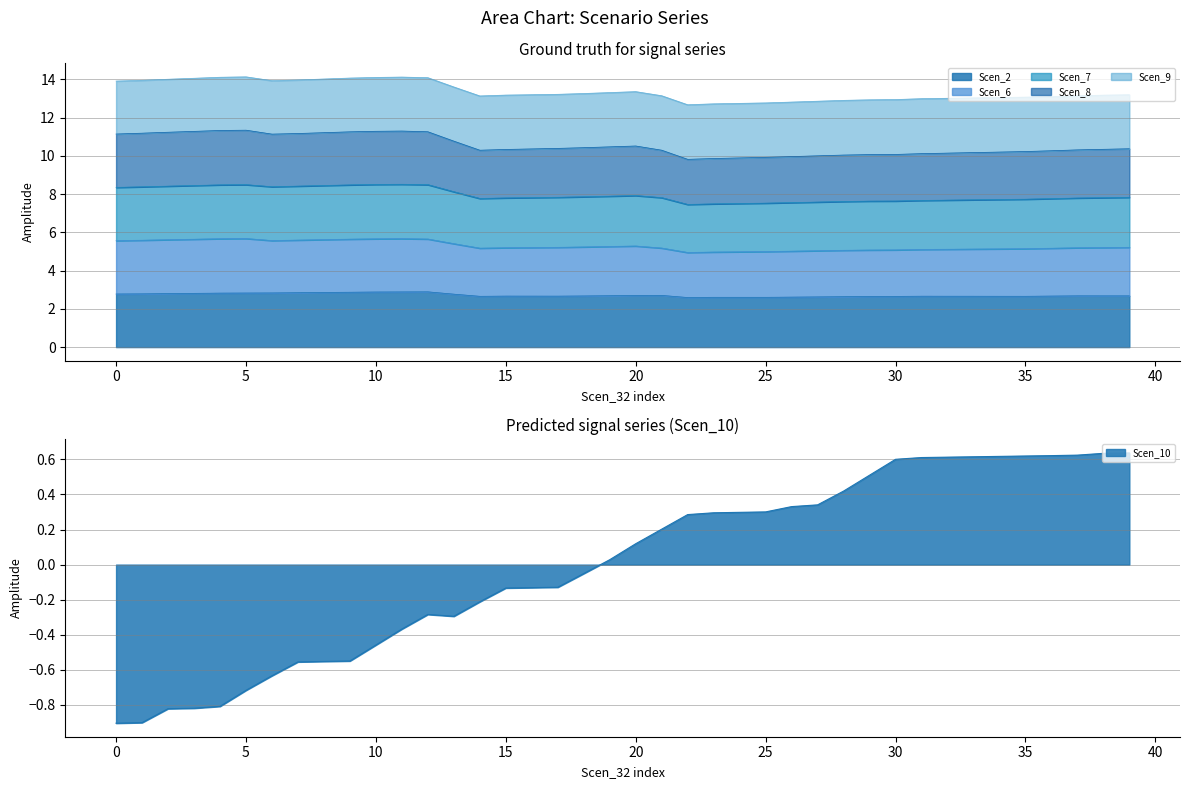

What is the label of the 5th point from the right?

35